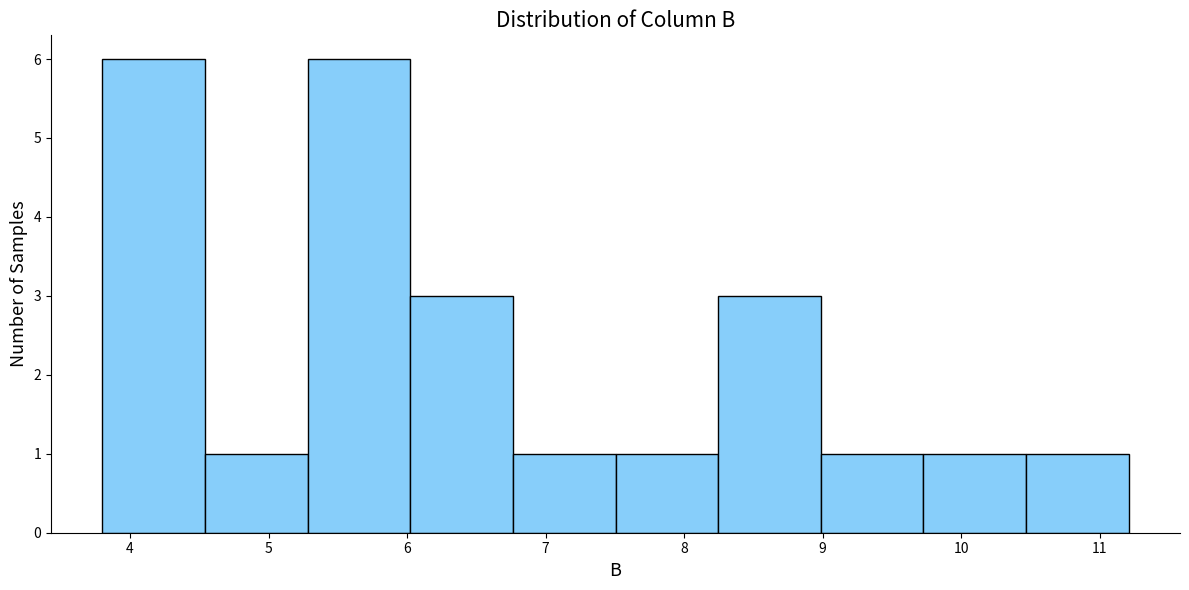

Reading left to right, transcribe this chart: for each bar, give the range it covers on the x-axis and its height. Neither the bar edges nor the heights are printed on the chart, so give them approximately, as read against the axes.

3.8 to 4.5: 6
4.5 to 5.3: 1
5.3 to 6.0: 6
6.0 to 6.8: 3
6.8 to 7.5: 1
7.5 to 8.2: 1
8.2 to 9.0: 3
9.0 to 9.7: 1
9.7 to 10.5: 1
10.5 to 11.2: 1